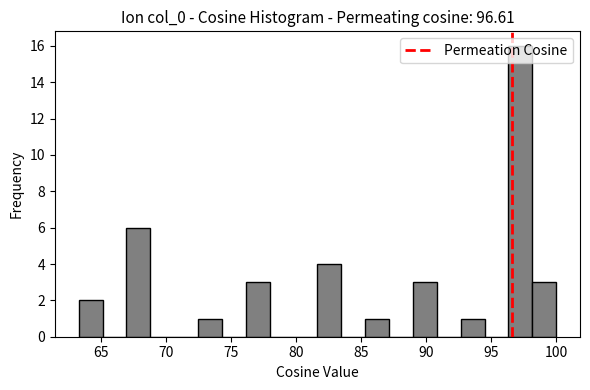

Around what value on the x-axis is the tallest bar? Give the approximate position of its centre, as read against the axis.

97.0